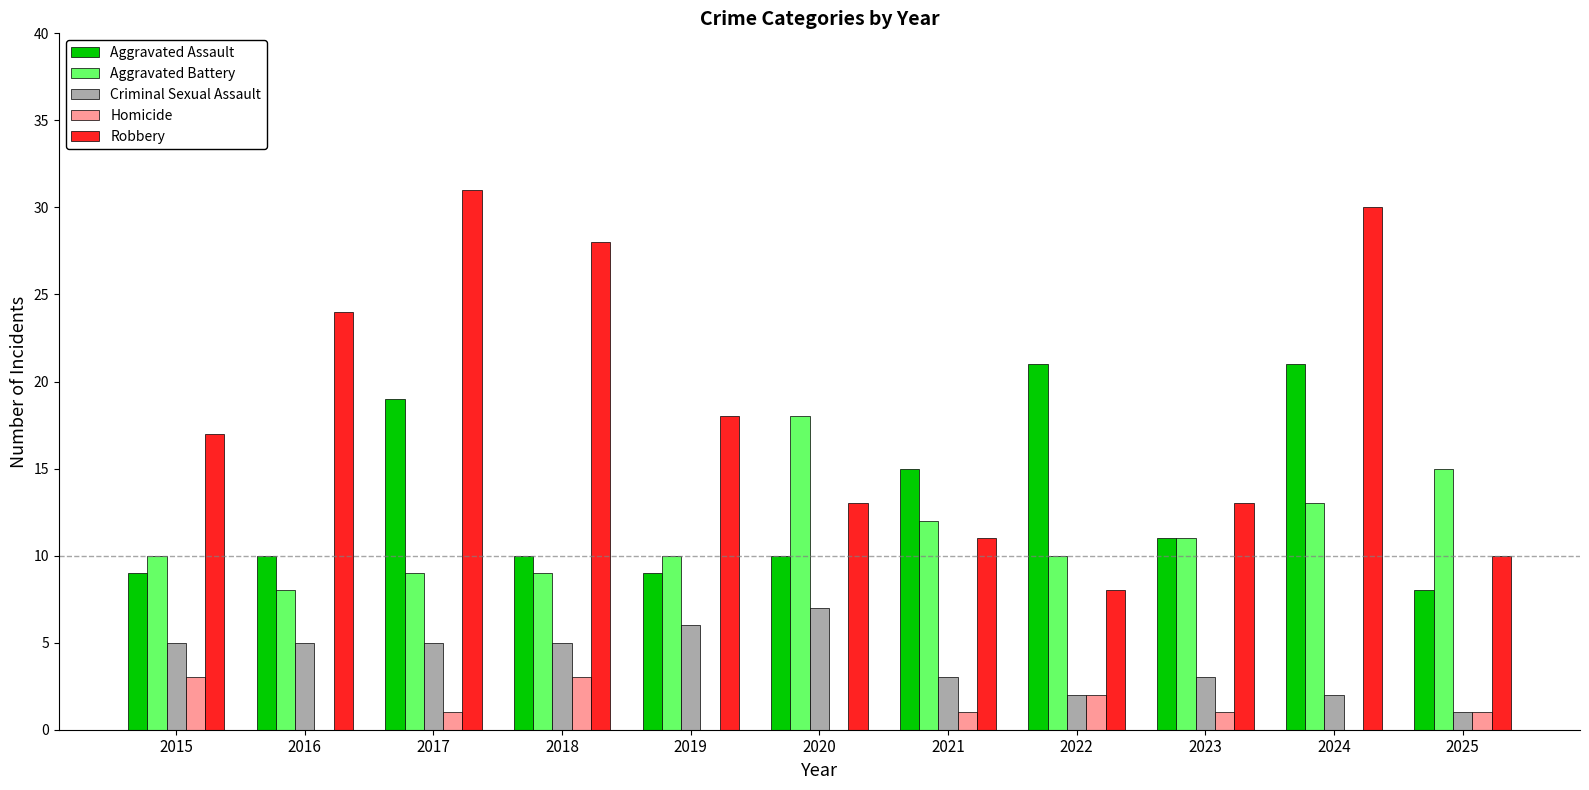

How many series are shown in this chart?

5